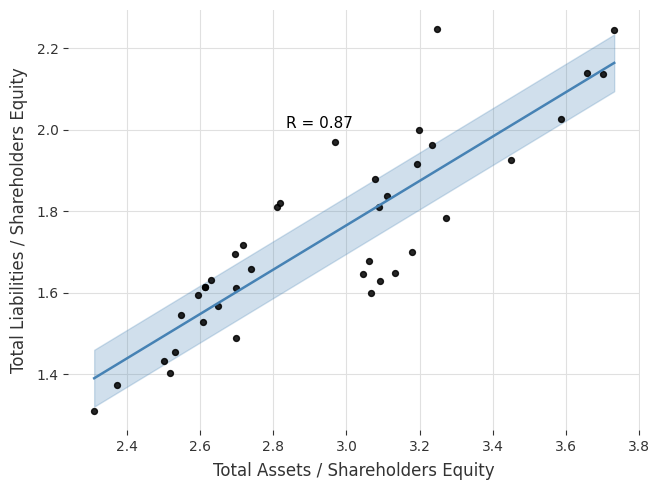

What Y value in the scatter plot is closest to 1?

1.3